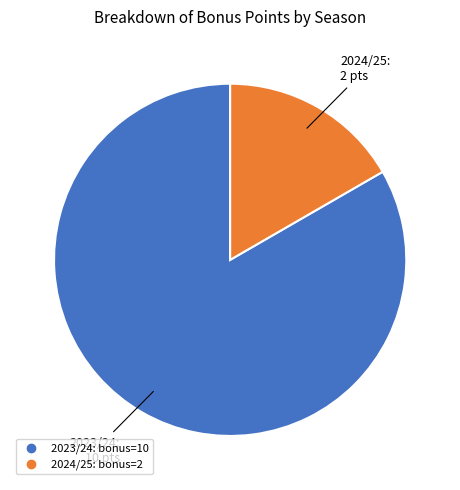

Does any single category account for the majority?

Yes